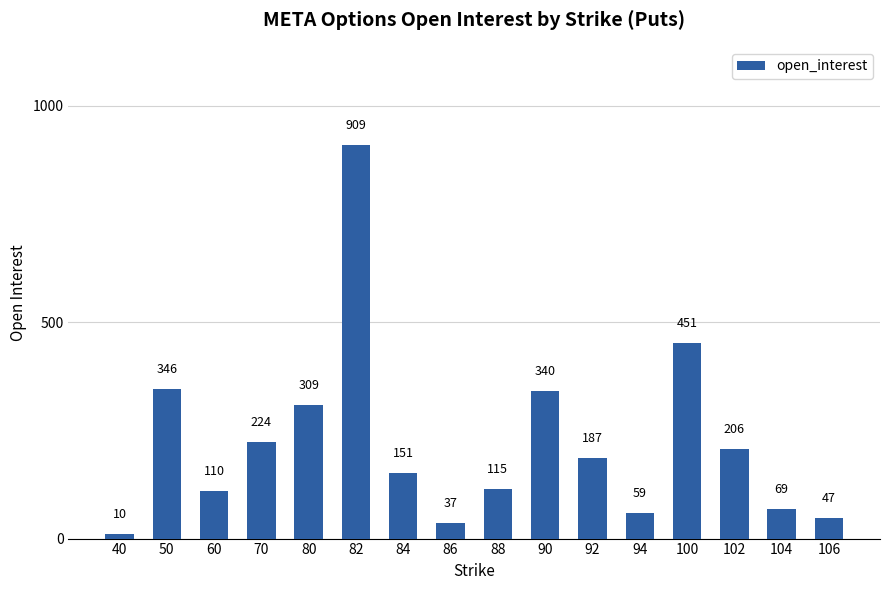

Is it true that the value at 100 is 187?

False